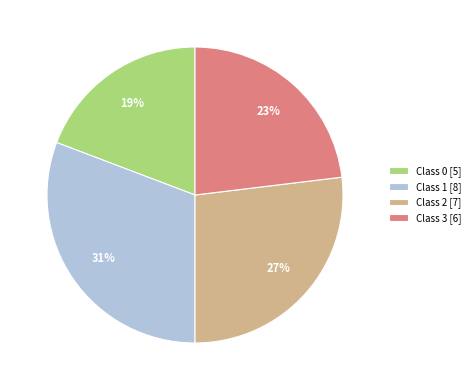

Which slice is the largest?

Class 1 [8]